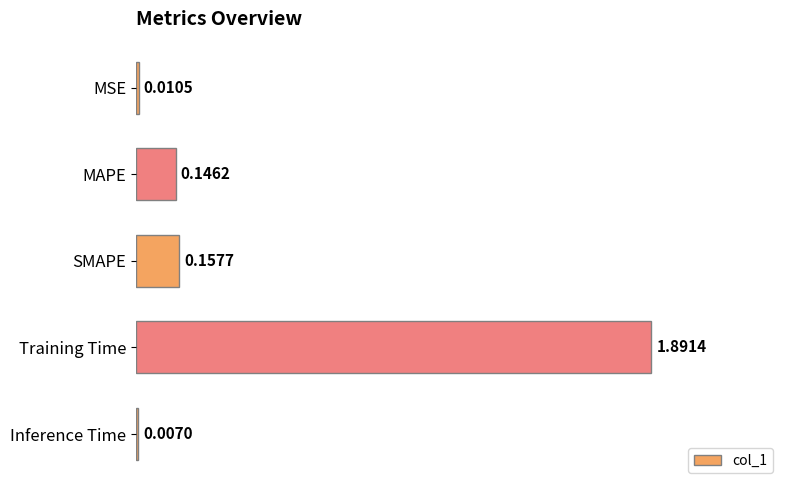

Are the bars grouped side by side (vs. stacked)?

No